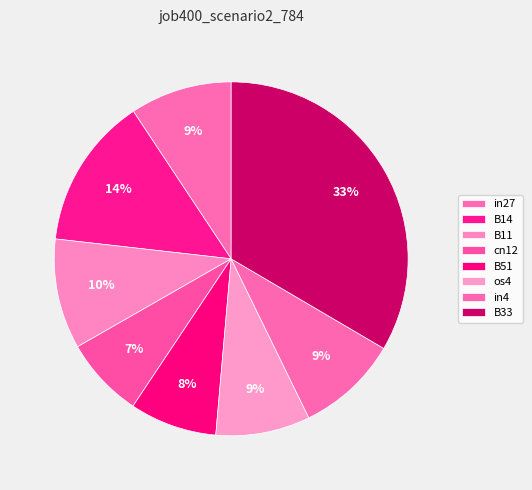

How many slices are in this pie chart?

8